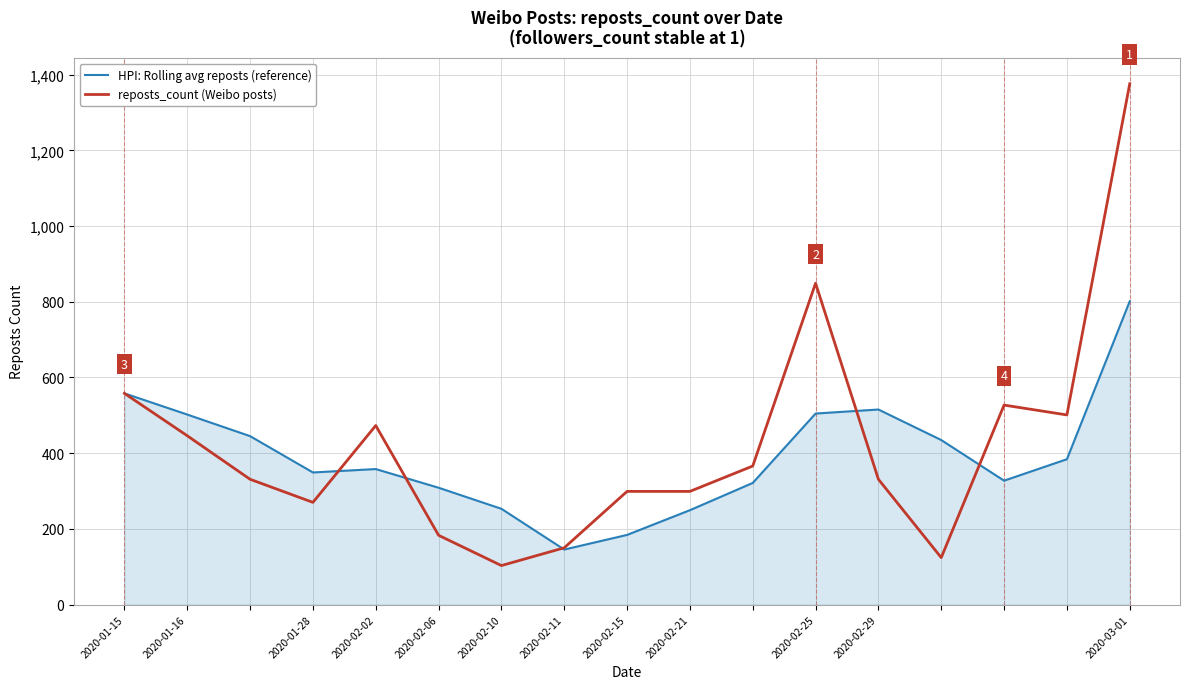

Does the chart display data point markers on the line(s)?

No